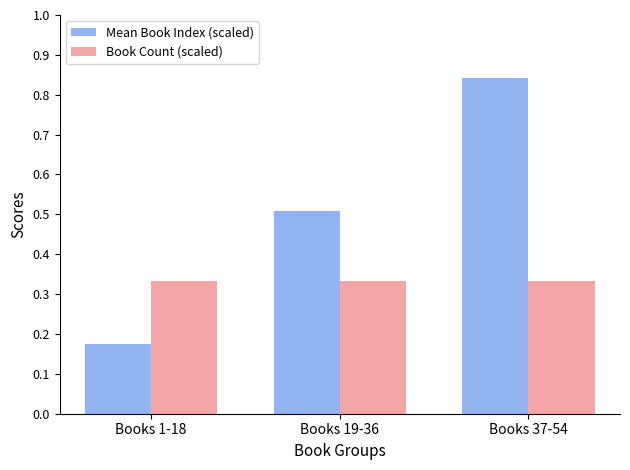

Which category has the lowest value in the Mean Book Index (scaled) series?

Books 1-18